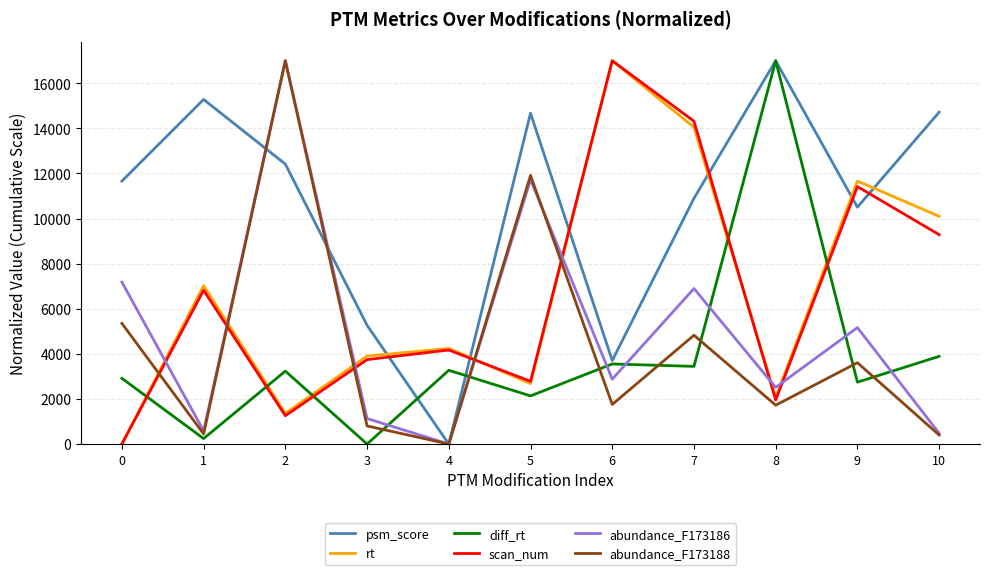

Between 0 and 7, which series saw the biggest shift?

scan_num